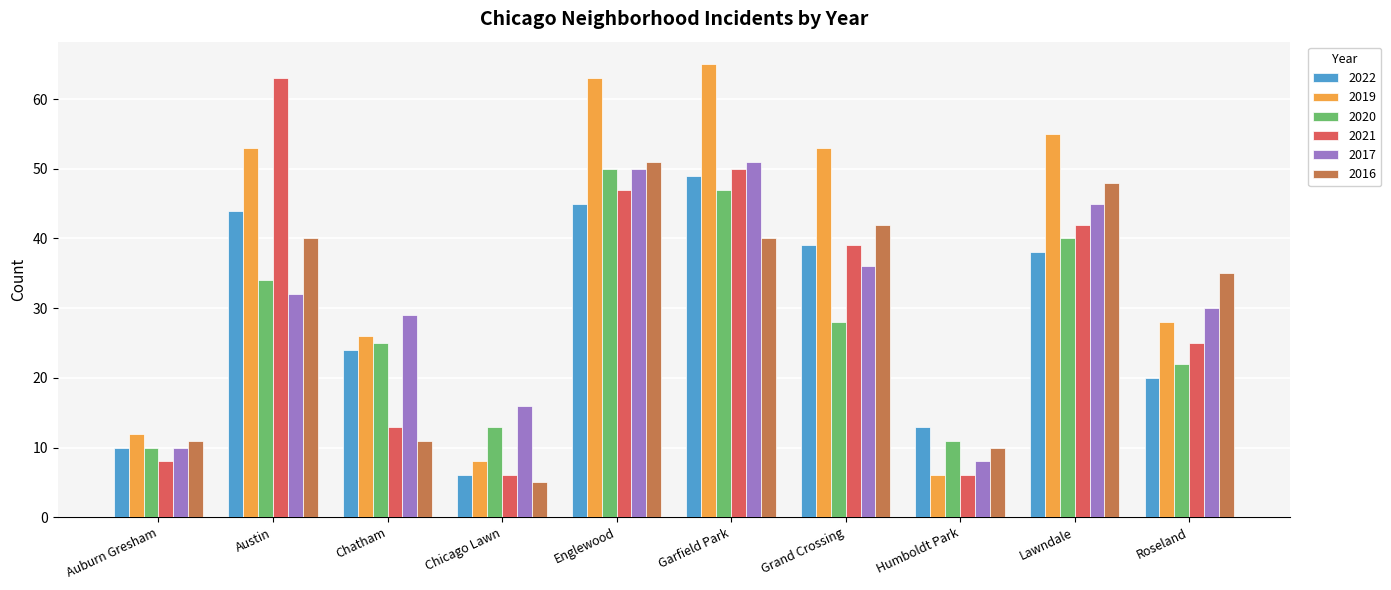

Does the chart contain stacked bars?

No